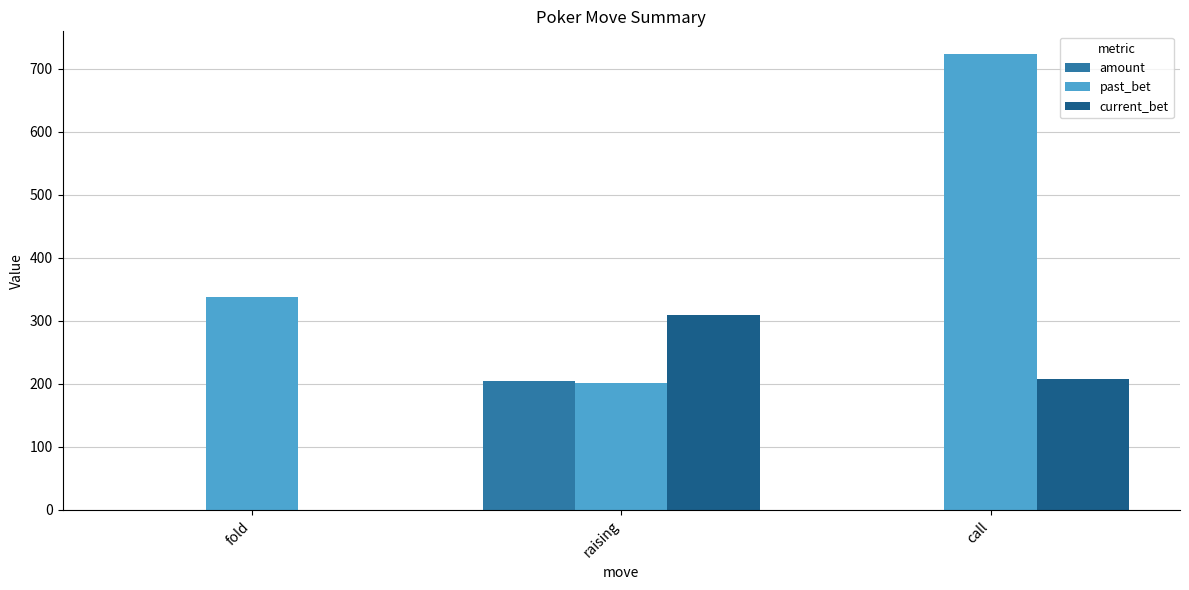

Which series changed the most between raising and call?

past_bet